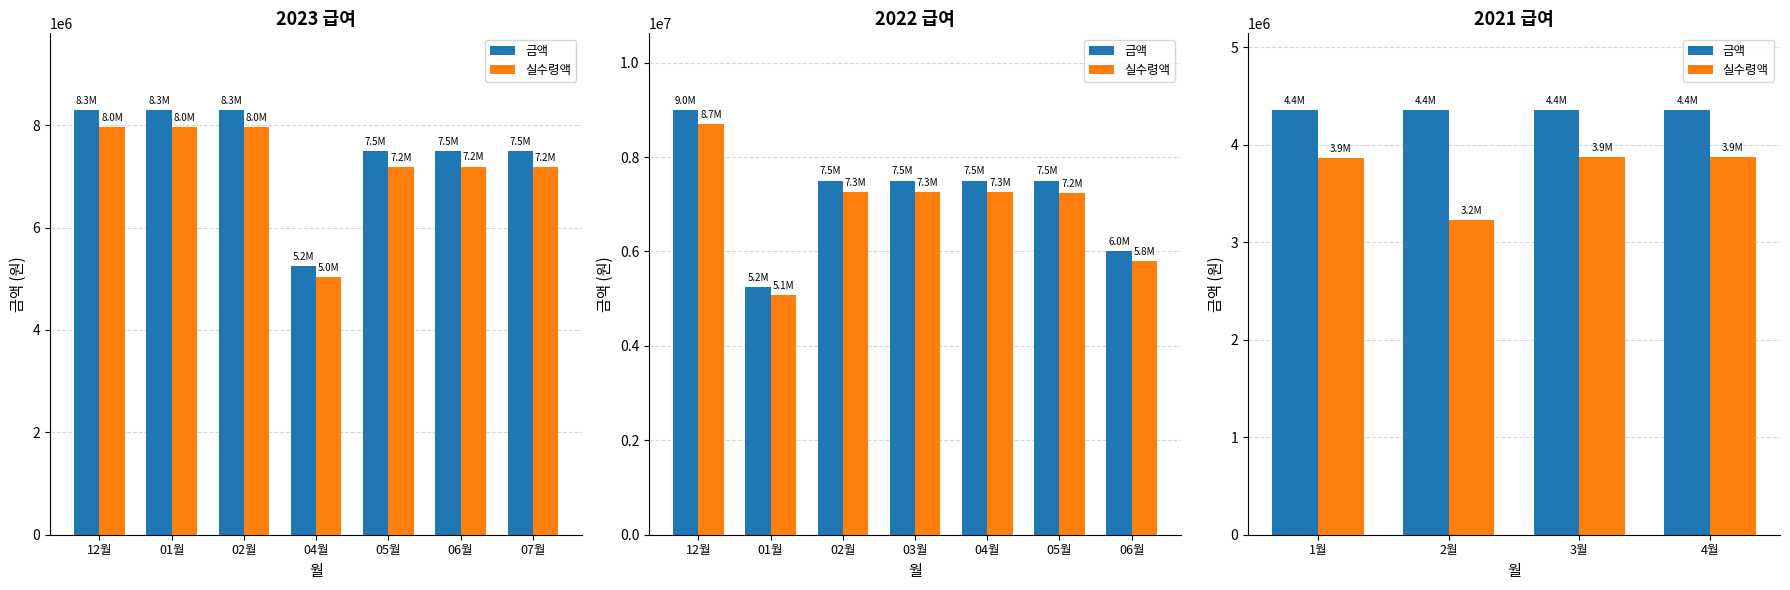

Is the value of 금액 at 1월 greater than the value of 실수령액 at 4월?

Yes